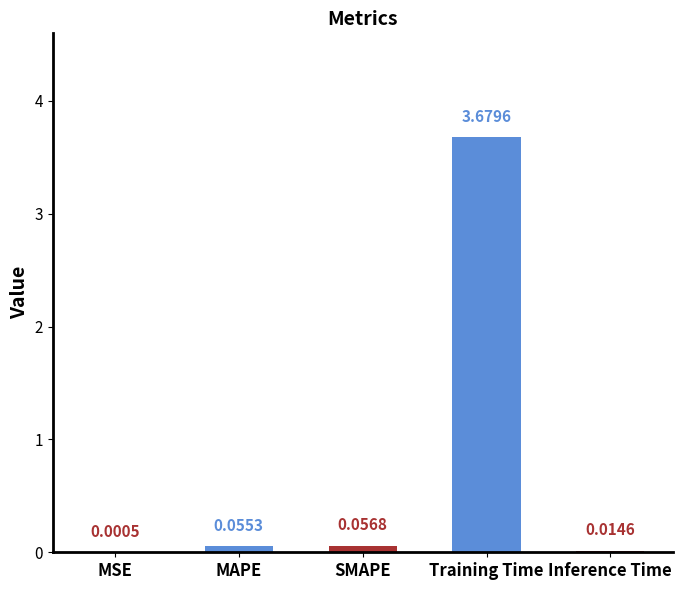

What is the sum of all values?

3.8